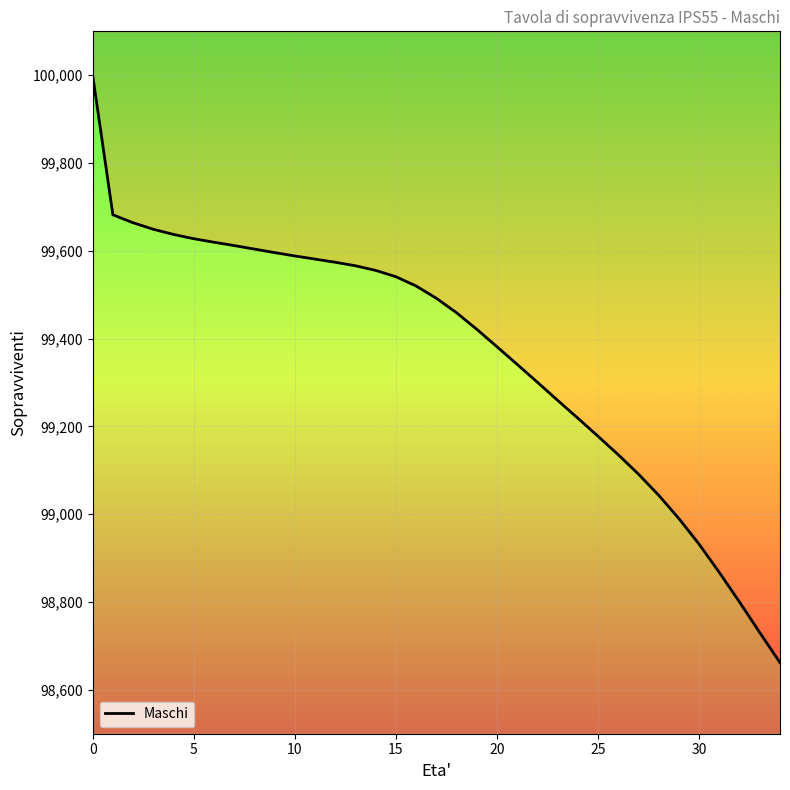

How many lines are shown in the chart?

1